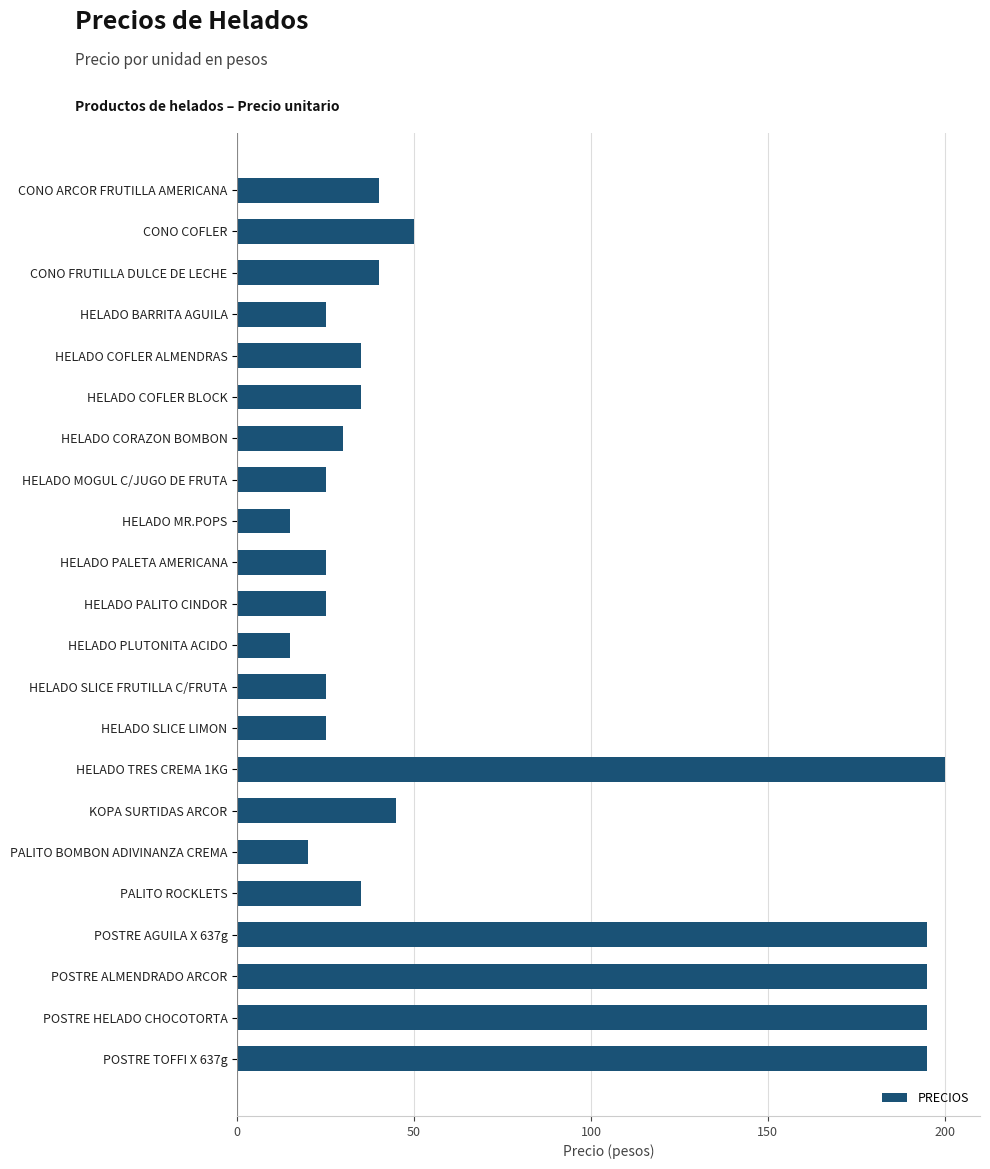

Between HELADO BARRITA AGUILA and HELADO CORAZON BOMBON, which is larger?

HELADO CORAZON BOMBON